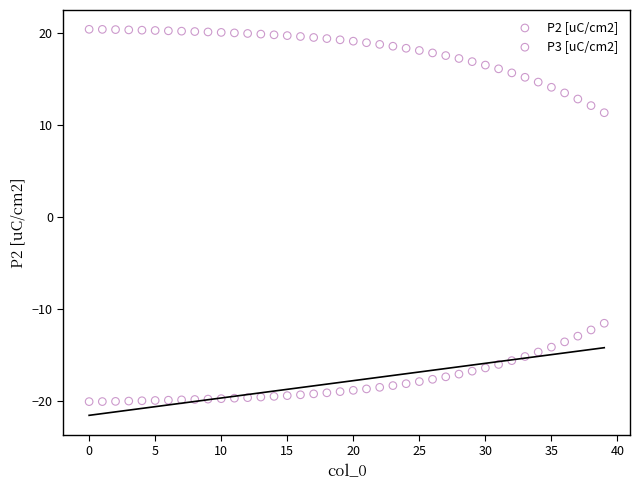

Across all data points, what is the range of Y values (max minus min)?

40.4